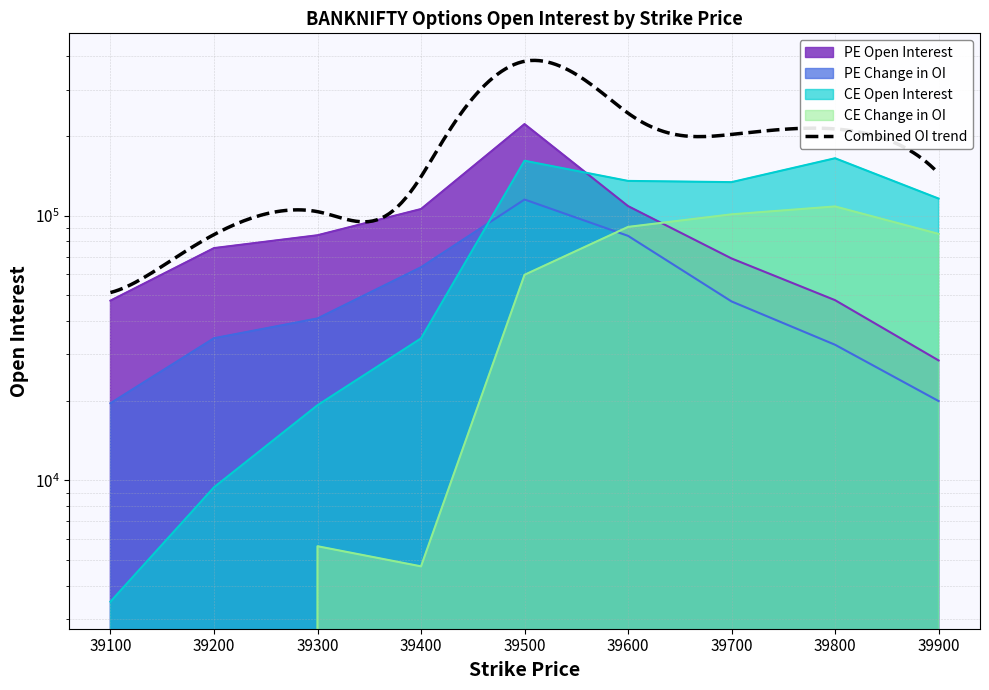

What is the total value across all series at 39800?

353983